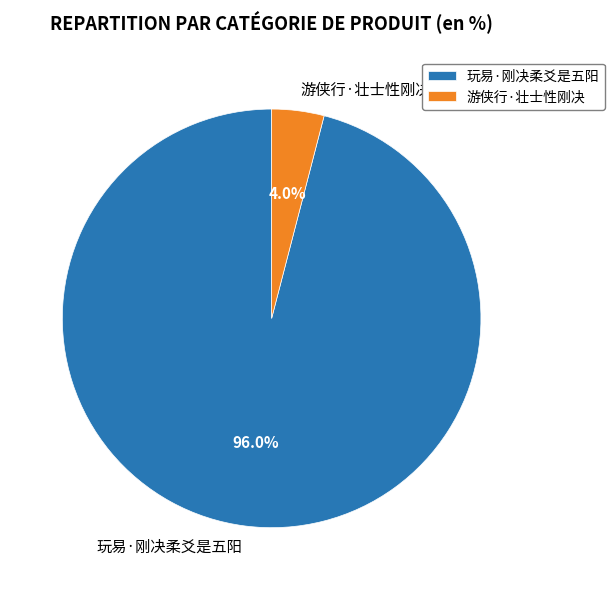

Which has a higher value, 玩易·刚决柔爻是五阳 or 游侠行·壮士性刚决?

玩易·刚决柔爻是五阳